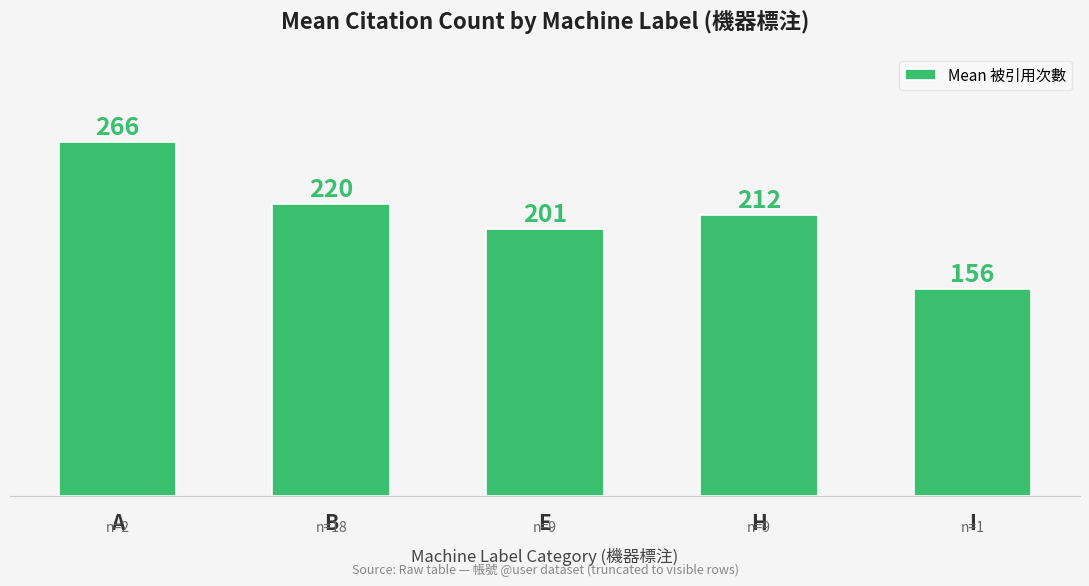

How many series are shown in this chart?

1